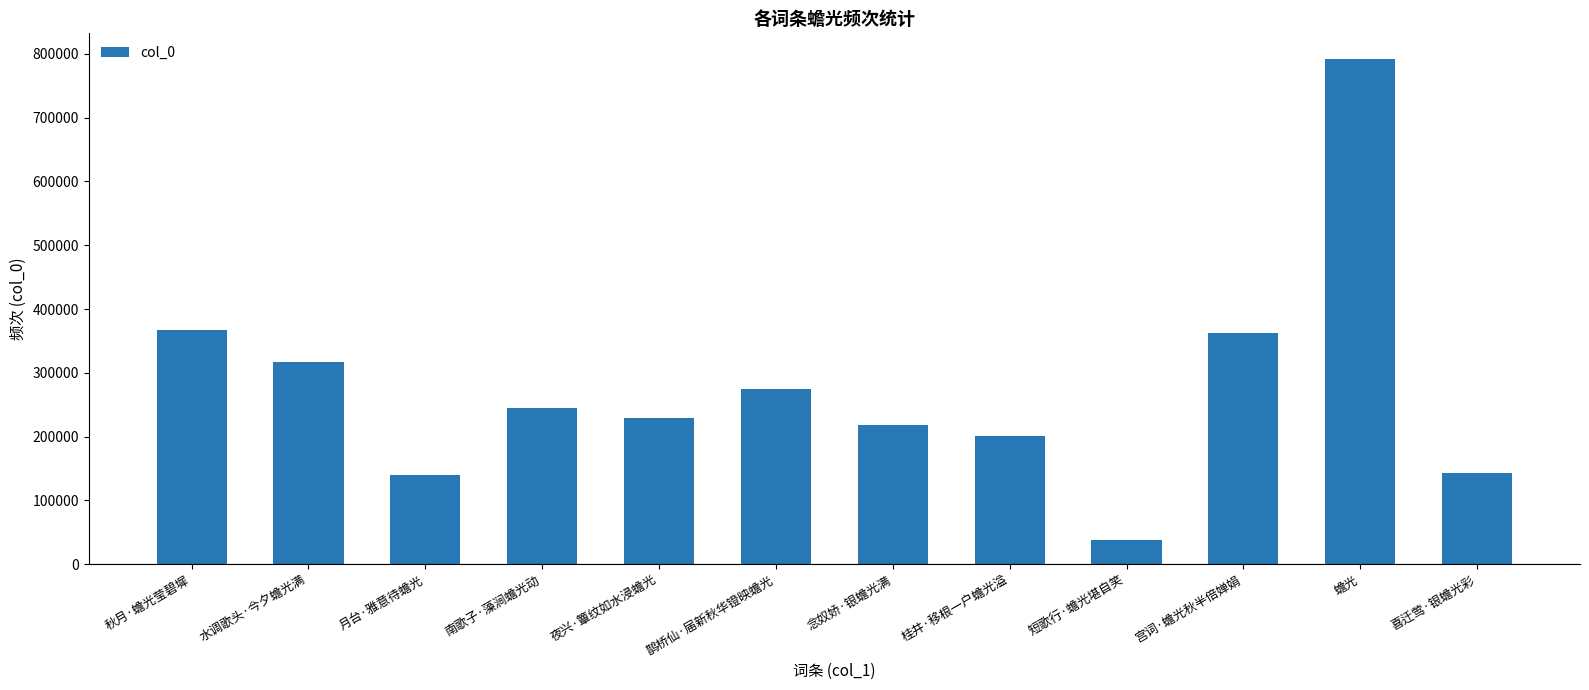

Reading right to left, what are all the values shown in this chart?

143751	792581	362130	38607	201565	217604	274517	228892	244430	140255	317697	366455